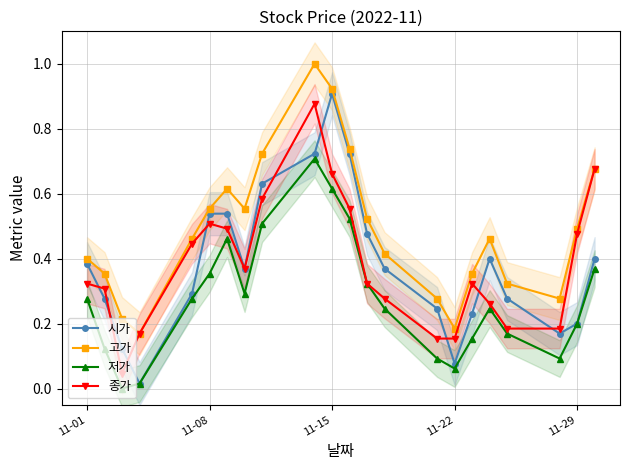

What is the difference between the maximum and minimum values in the 시가 series?

0.9